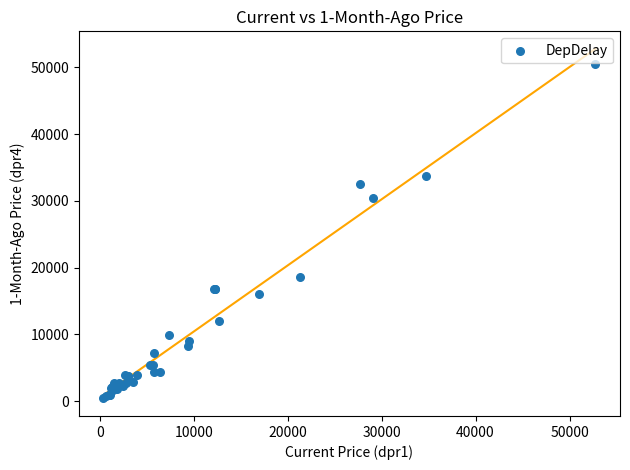

What Y value in the scatter plot is closest to 25410?

30404